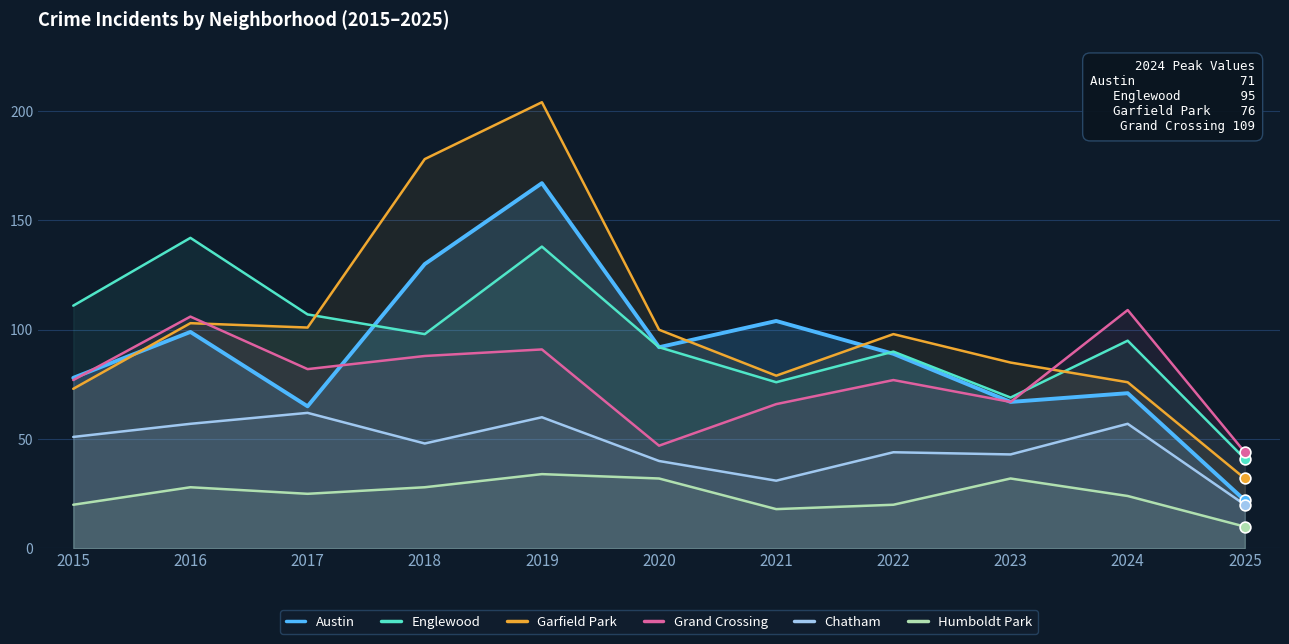

At which category is the sum across all series the highest?

2019